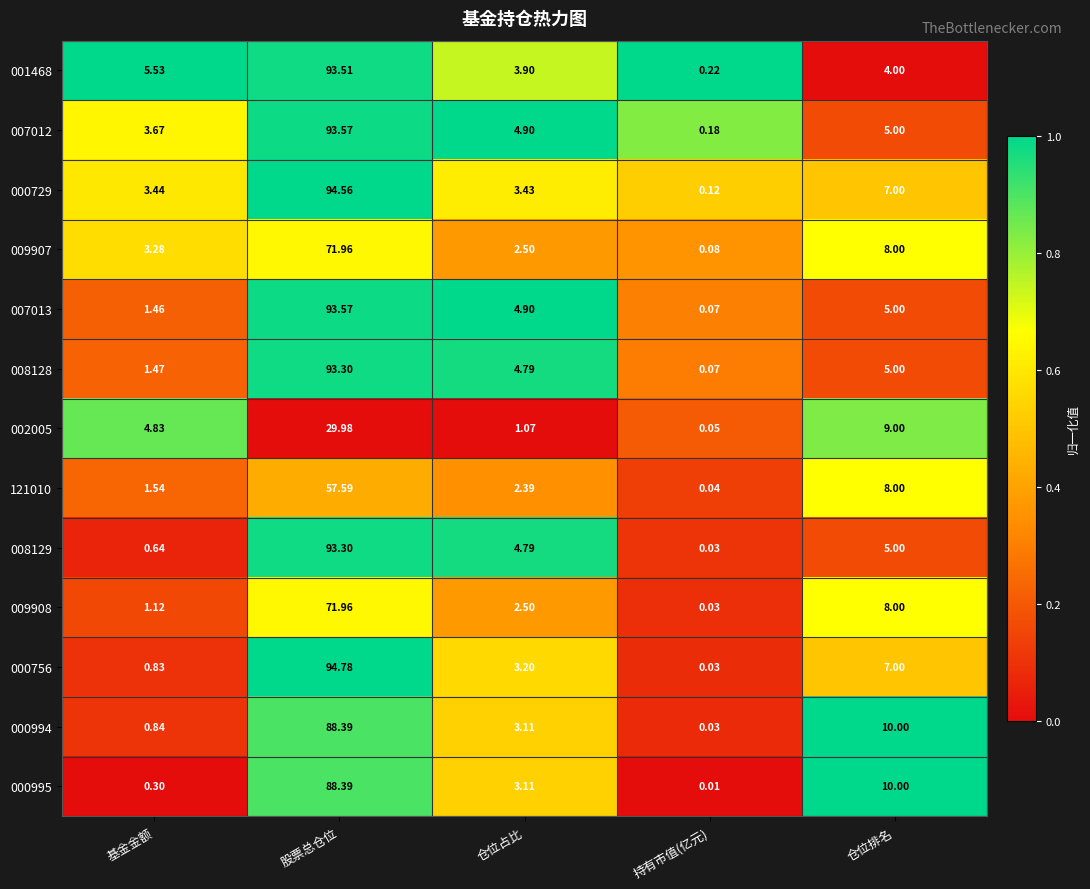

Where is 001468 nearest to the value 46?

基金金额